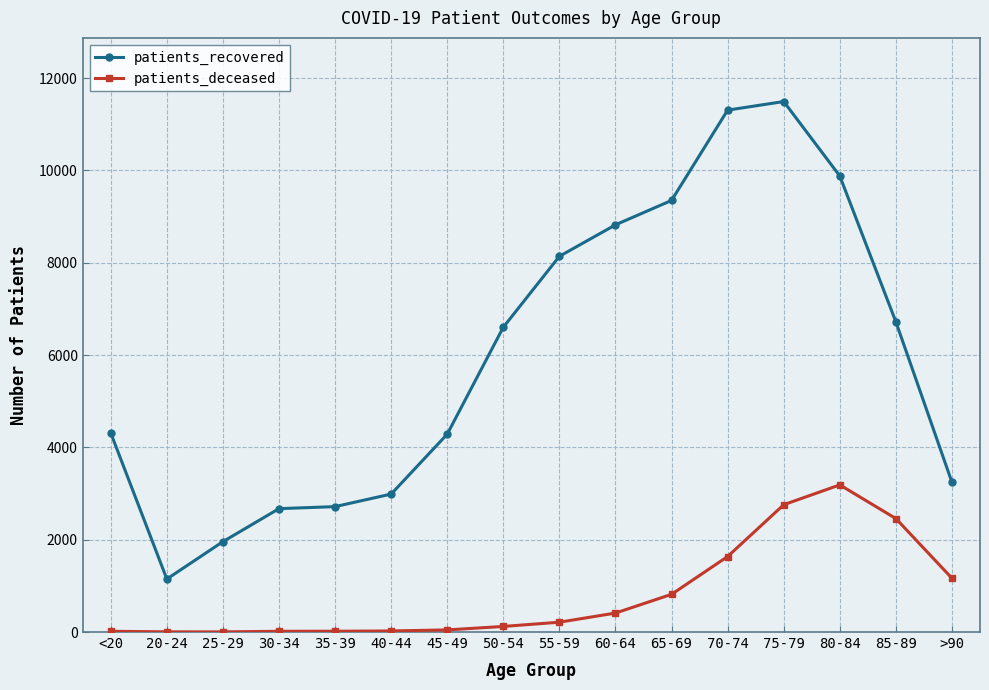

Rank the series by their maximum value, from lowest to highest.

patients_deceased, patients_recovered